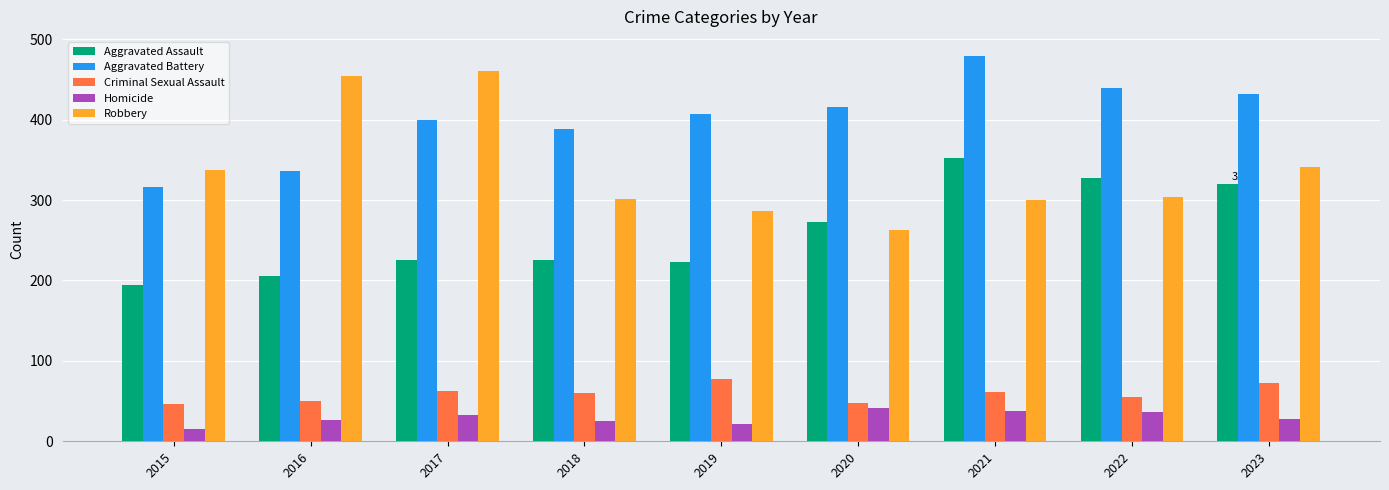

At which label is Aggravated Battery closest to 397?

2017